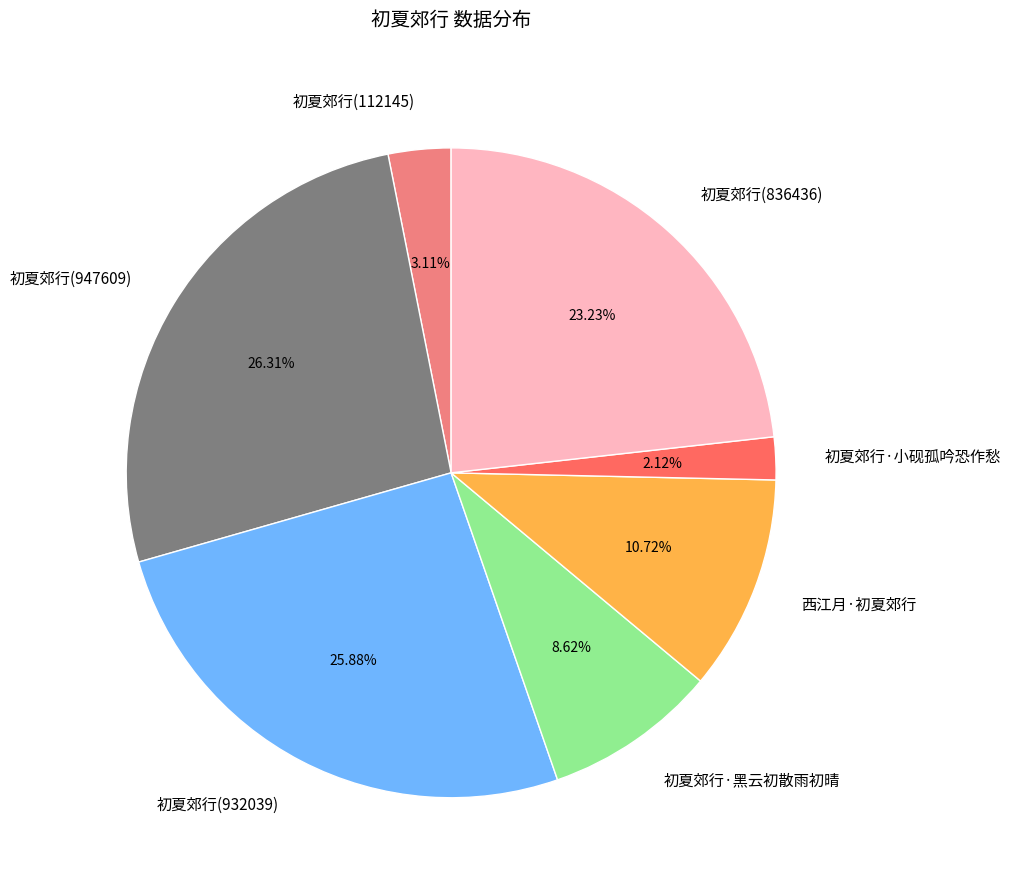

Approximately how many times larger is the value at 初夏郊行(112145) compared to 初夏郊行·小砚孤吟恐作愁?

1.5